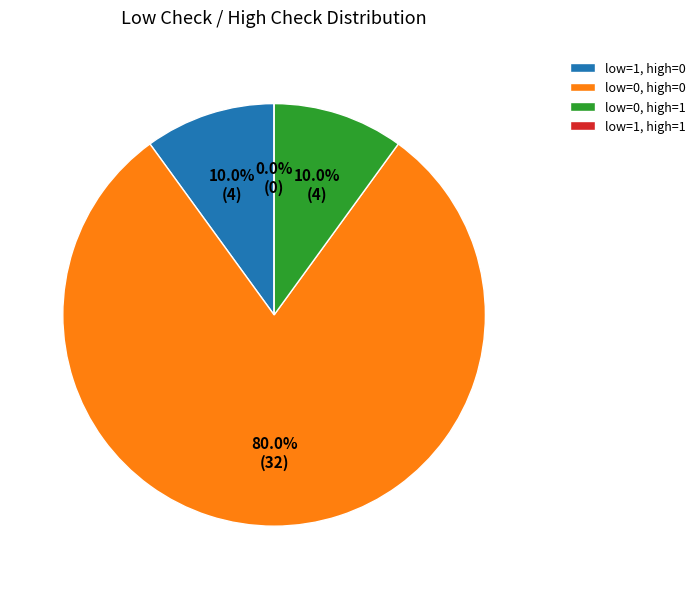

What is the smallest slice in the pie chart?

low_check=1, high_check=1